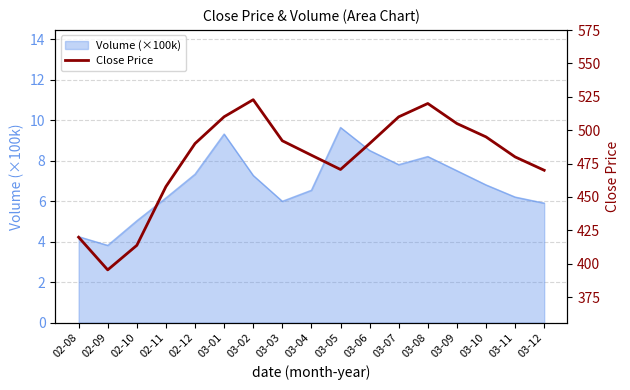

Reading right to left, transcribe all the data shown in this chart.

03-12=470.0	03-11=480.0	03-10=495.0	03-09=505.0	03-08=520.0	03-07=510.0	03-06=490.0	03-05=470.6	03-04=481.3	03-03=492.1	03-02=522.9	03-01=510.1	02-12=490.0	02-11=457.8	02-10=413.8	02-09=395.4	02-08=419.9